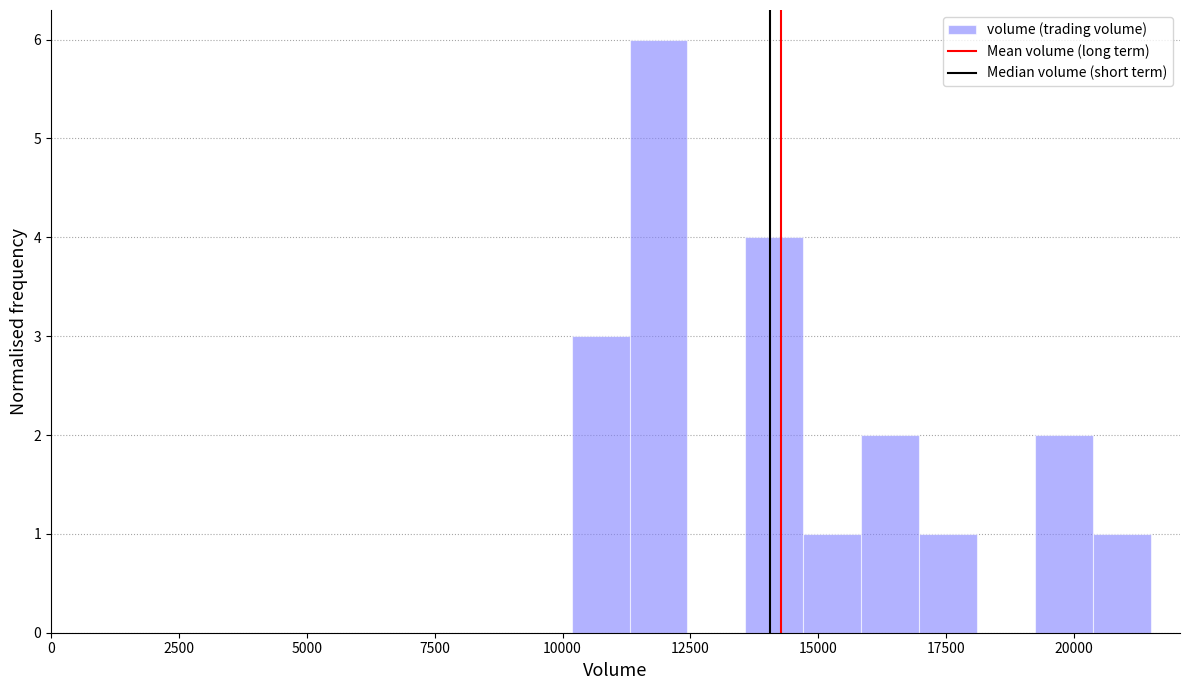

Read against the x-axis, roughly where is the centre of the tallest bar?

12000